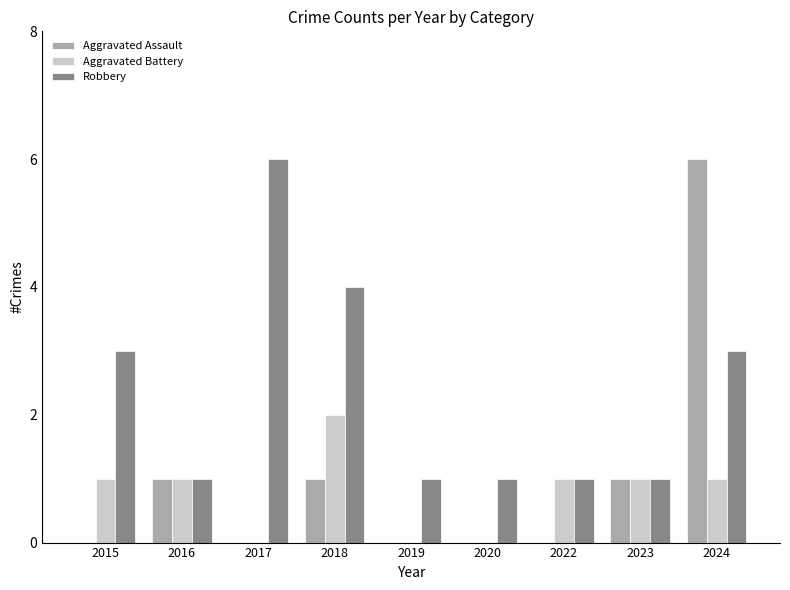

Does the chart contain stacked bars?

No